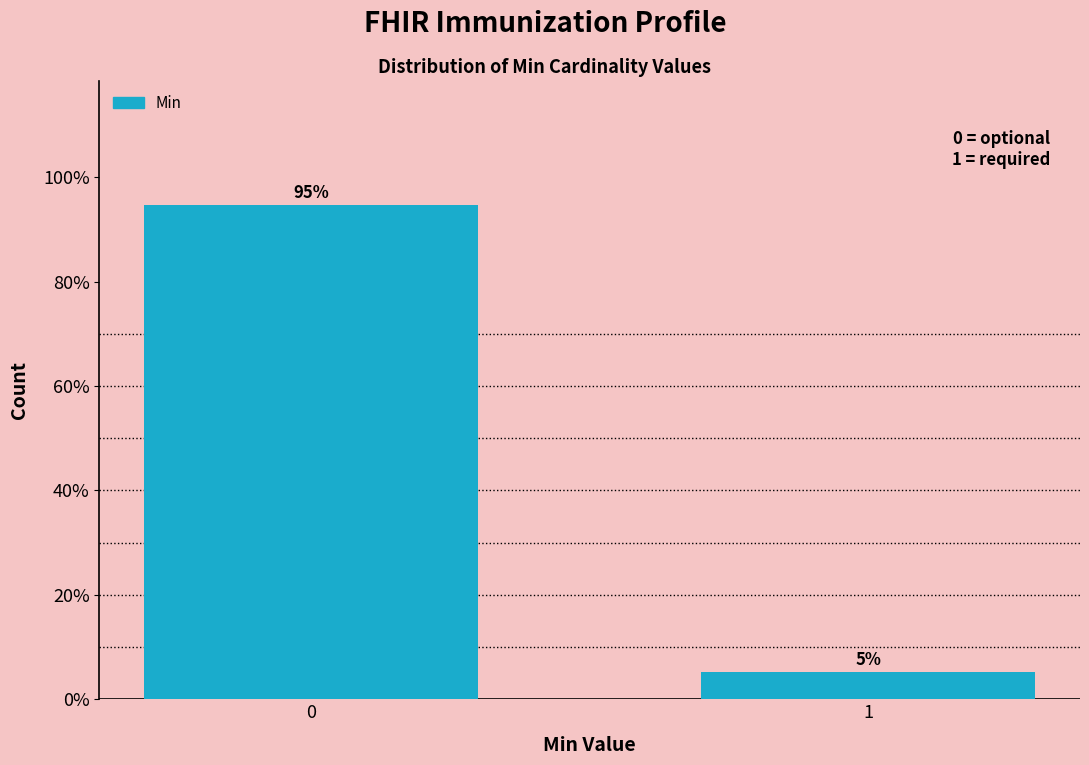

What is the average value?

50.0